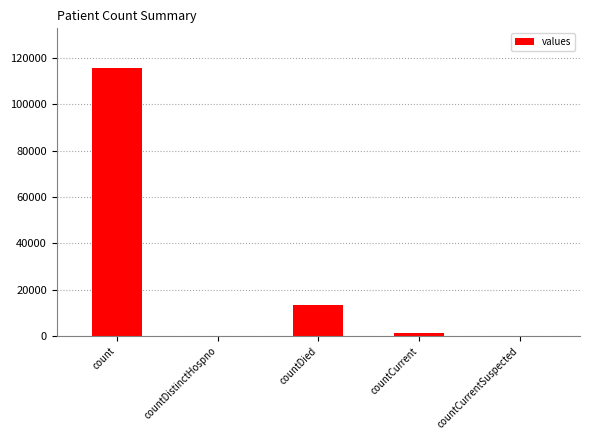

What is the change in value from count to countDistinctHospno?

-115379